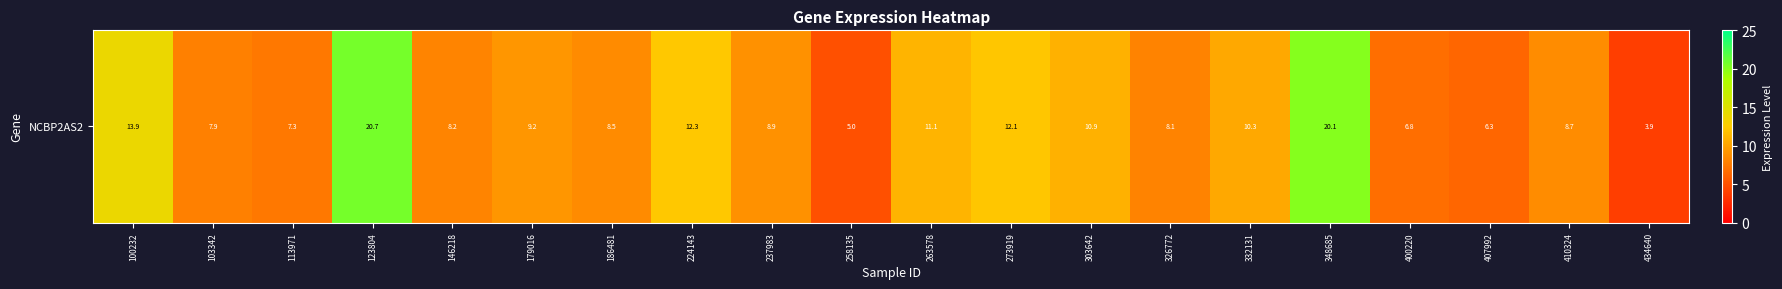

The chart shows a value of 8.2 at 146218. True or false?

True